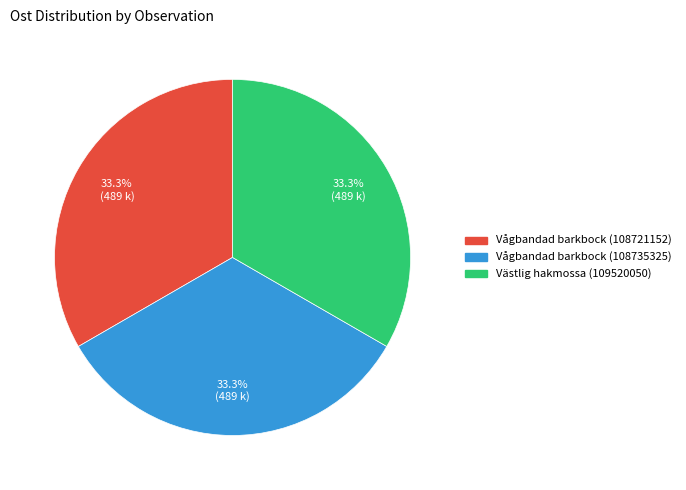

What percentage is NOT represented by Vågbandad barkbock (108735325)?

66.7%